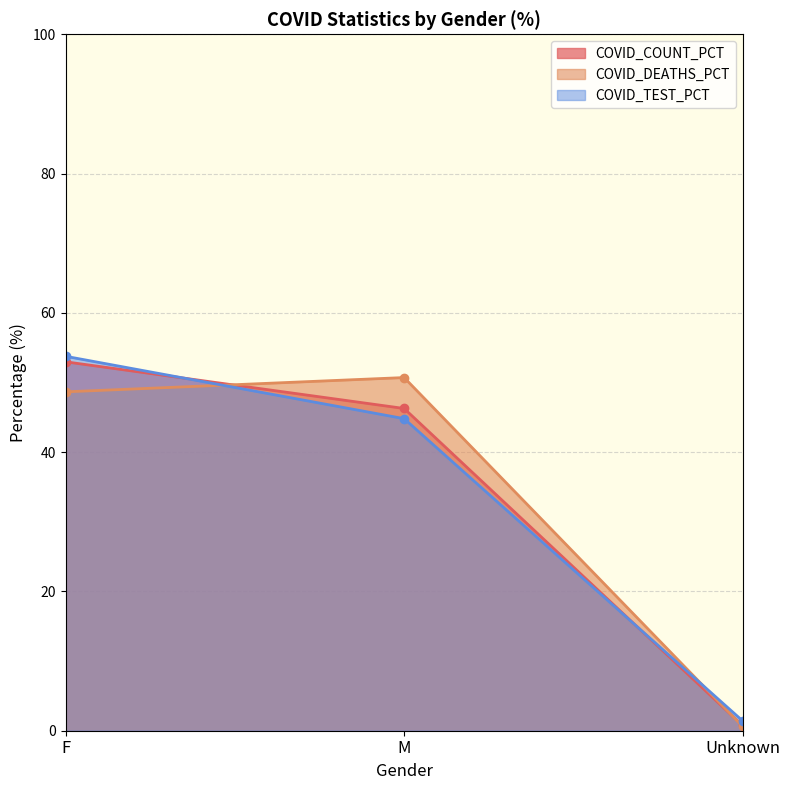

What is the sum of all COVID_COUNT_PCT values?

100.0